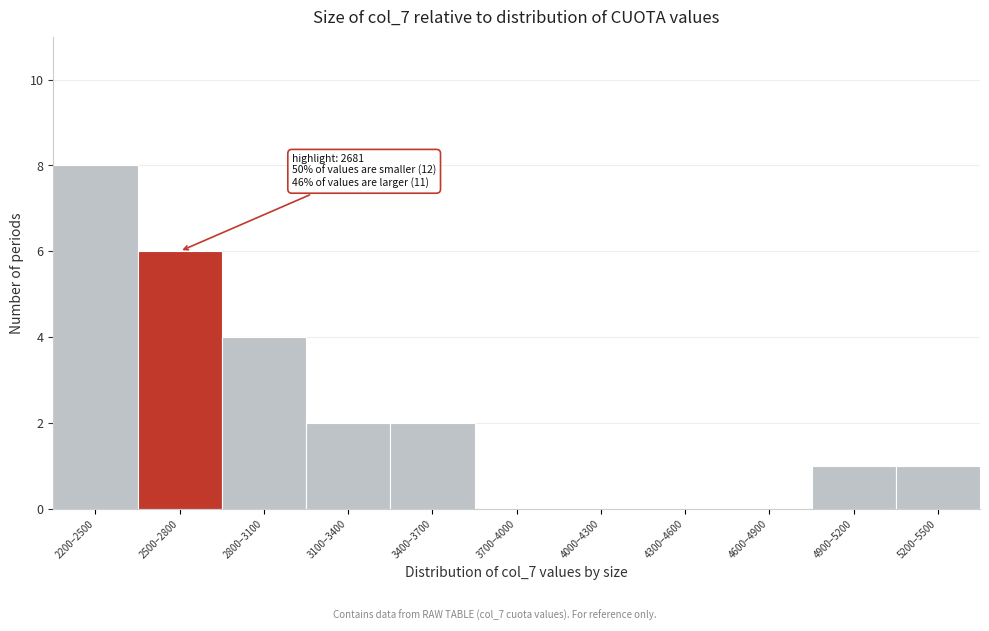

The chart shows a value of 2 at 5200–5500. True or false?

False